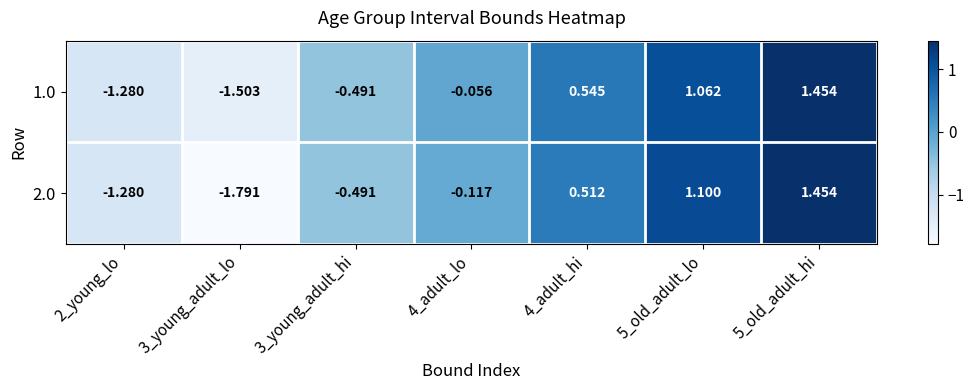

Between 4_adult_hi and 3_young_adult_lo, which is larger?

4_adult_hi